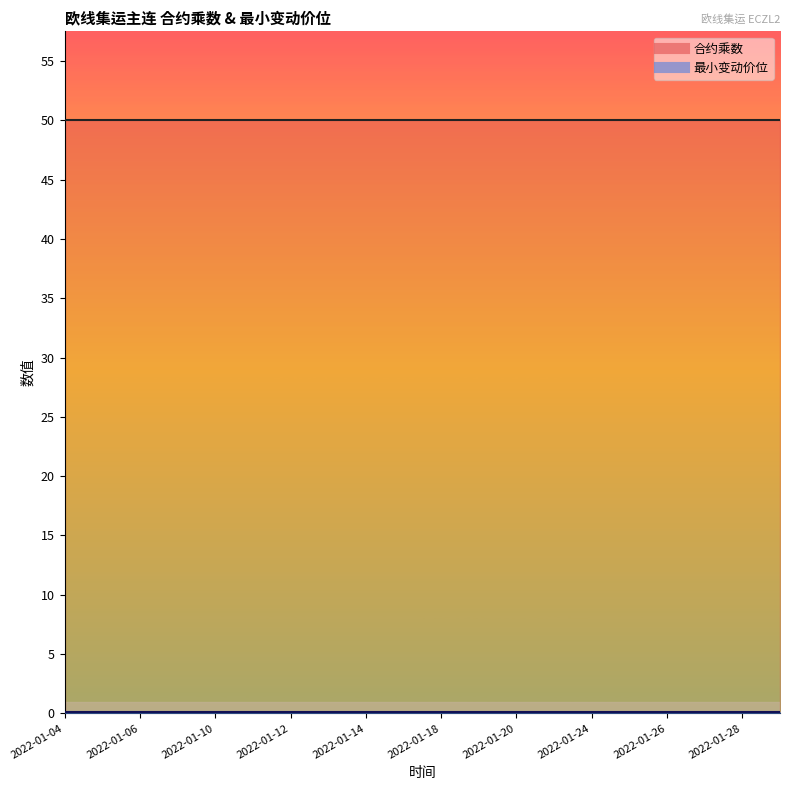

Reading right to left, extract all data points from this chart.

合约乘数: 50.0	50.0	50.0	50.0	50.0	50.0	50.0	50.0	50.0	50.0	50.0	50.0	50.0	50.0	50.0	50.0	50.0	50.0	50.0	50.0
最小变动价位: 0.1	0.1	0.1	0.1	0.1	0.1	0.1	0.1	0.1	0.1	0.1	0.1	0.1	0.1	0.1	0.1	0.1	0.1	0.1	0.1